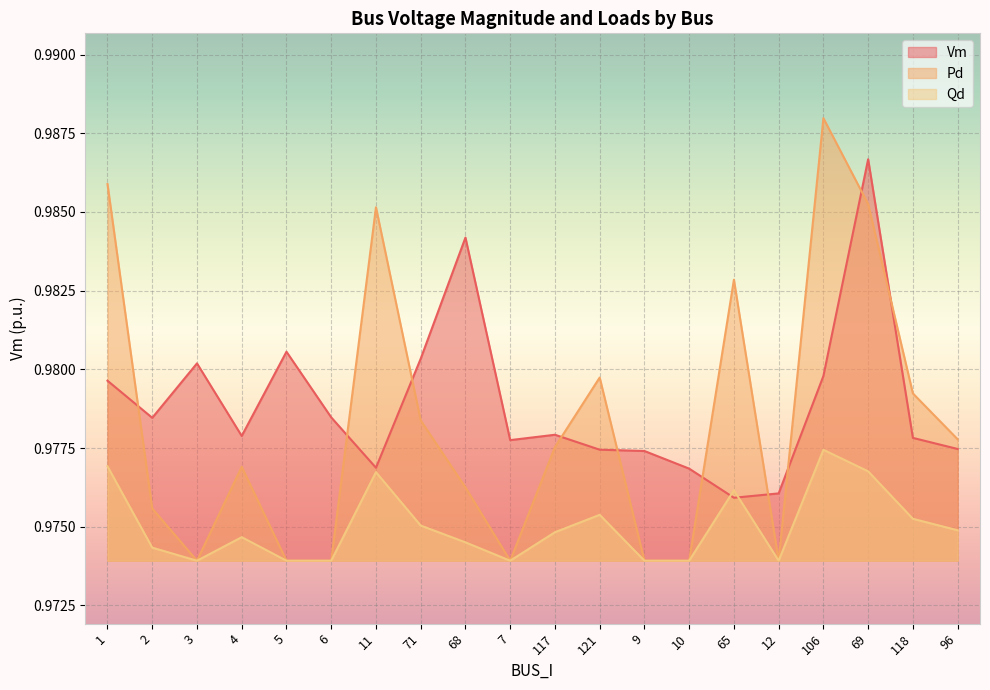

True or false: Qd has more than 1 points higher than both neighbors.

True